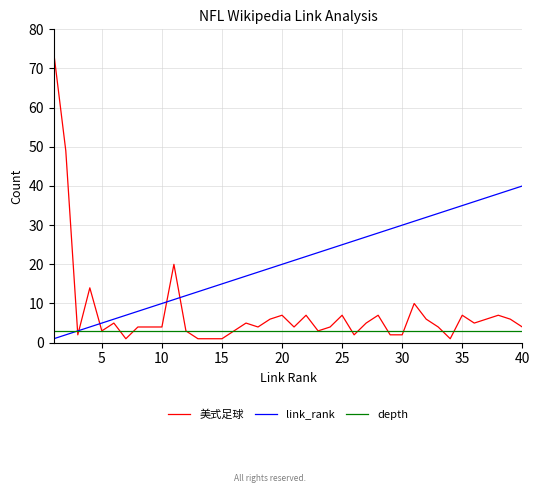

Which series has the largest range (max minus min)?

美式足球